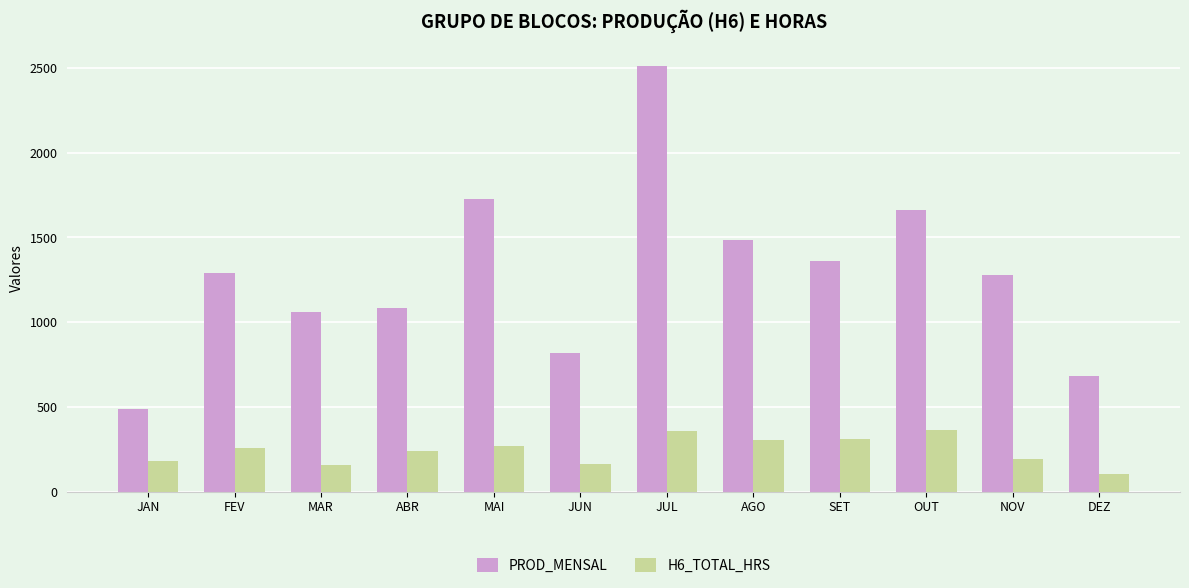

Are the bars horizontal?

No